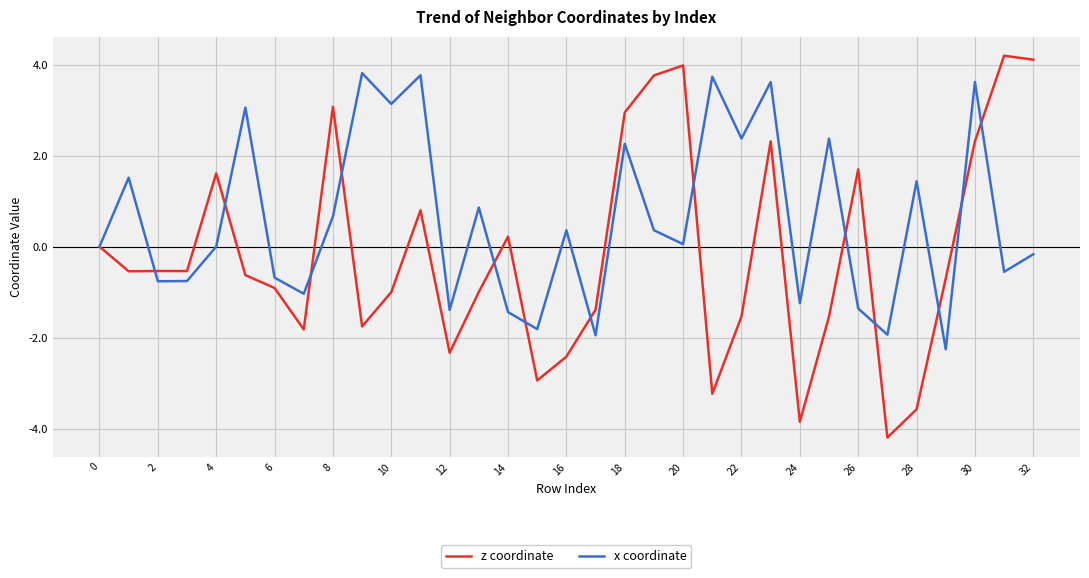

What is the smallest value displayed?

-4.2